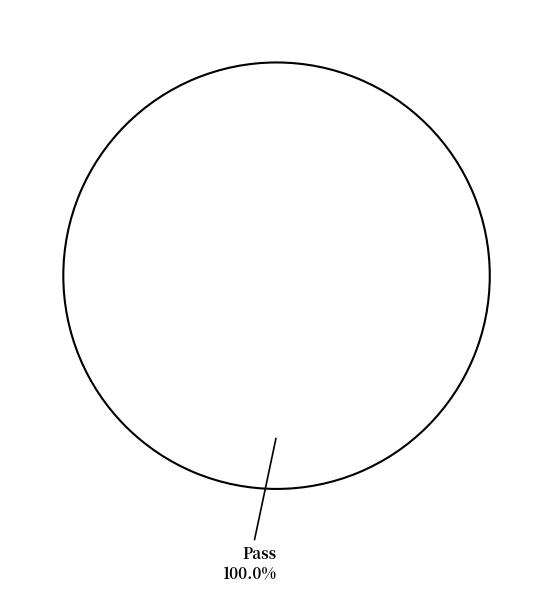

Count the number of slices in the pie.

1